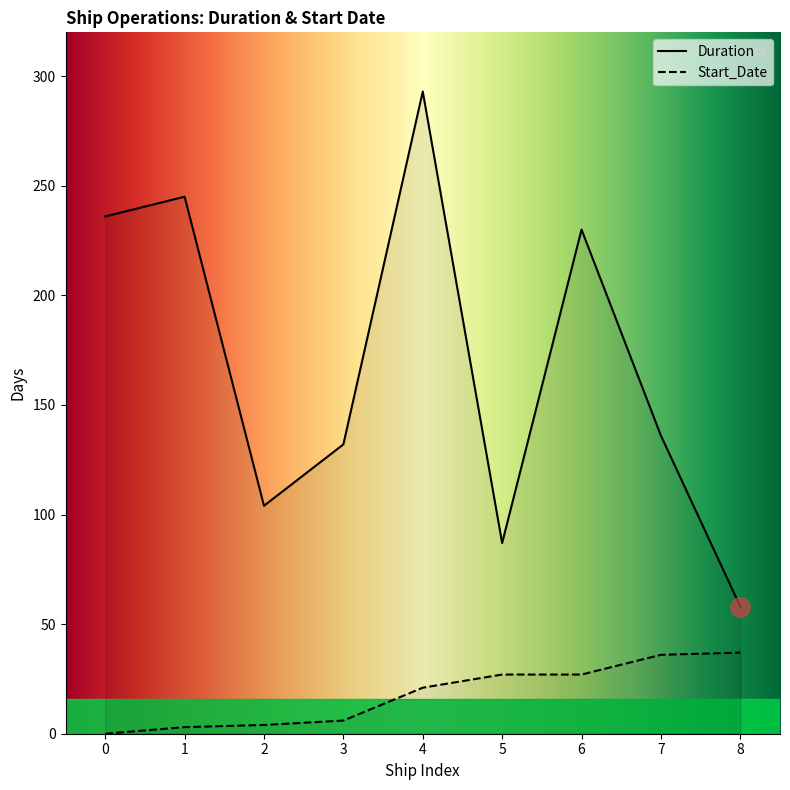

Is the value of Start_Date at J-9 greater than the value of Duration at J-4?

No